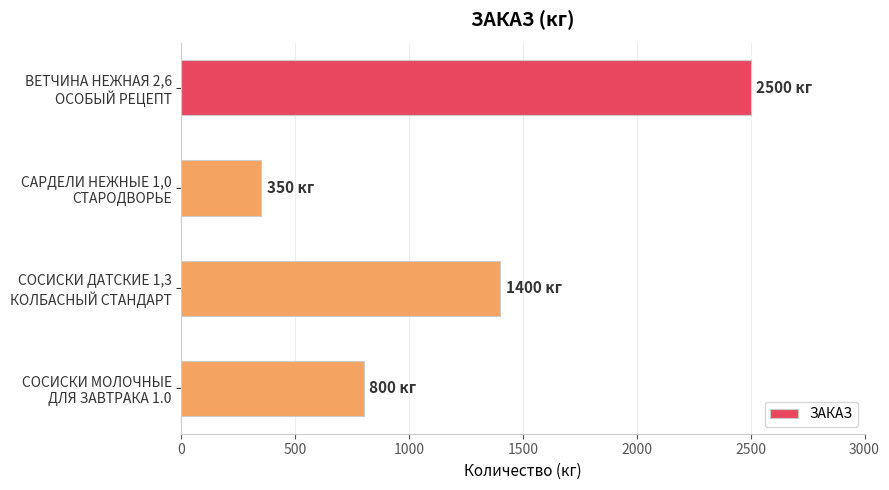

What is the difference between the maximum and second lowest values?

1700